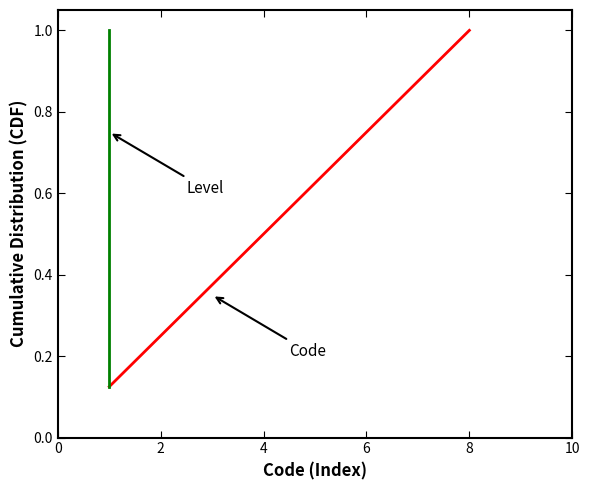

Is the value of Code at 6 greater than the value of Level at 8?

No